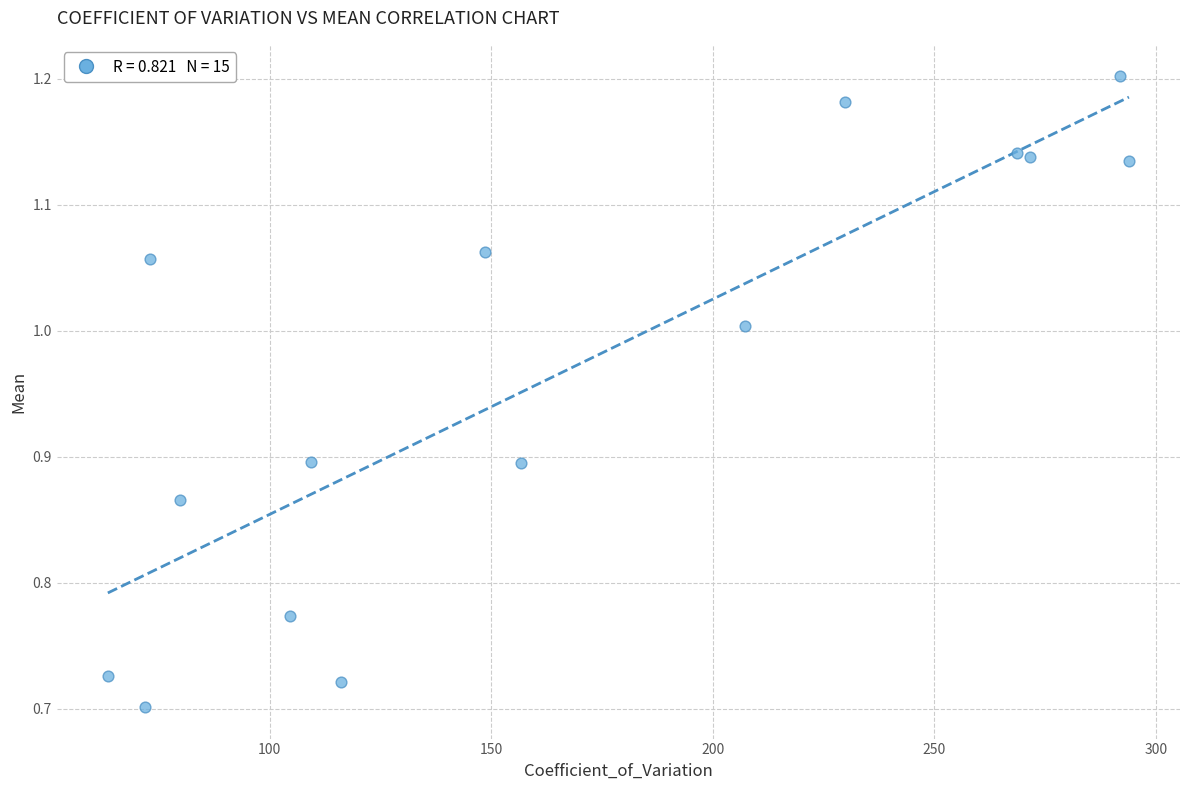

What is the range of X values (max minus min)?

230.4